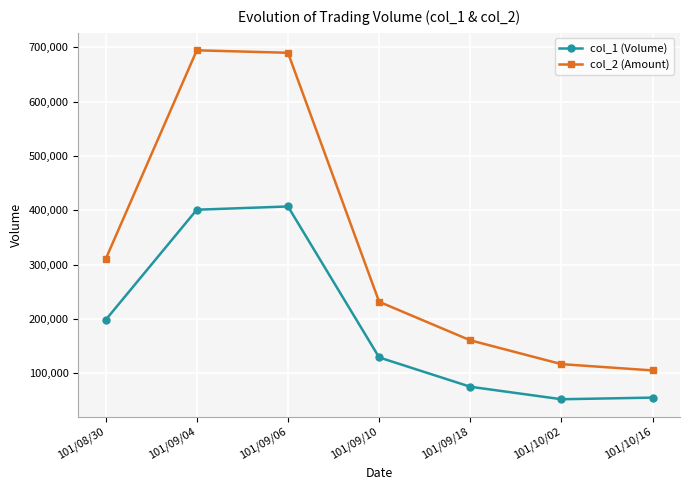

Reading left to right, list all the values displayed in this chart.

col_1 (Volume): 198000	401000	407000	129000	75000	52000	55000
col_2 (Amount): 309870	694570	690030	231450	160500	116640	105050